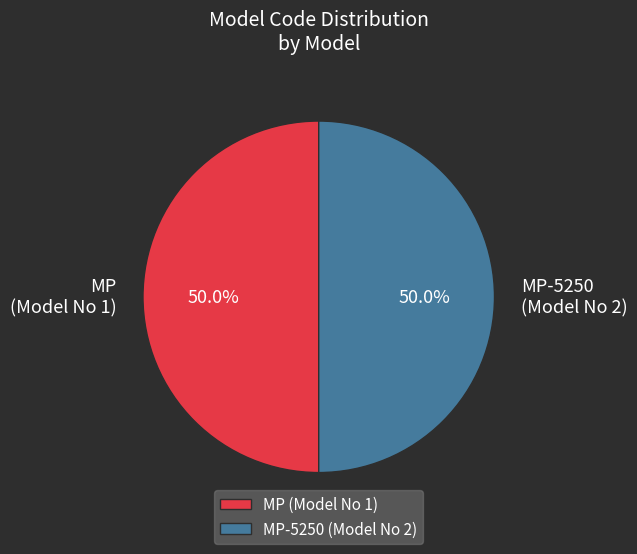

To the nearest percent, what is the average slice percentage?

50%